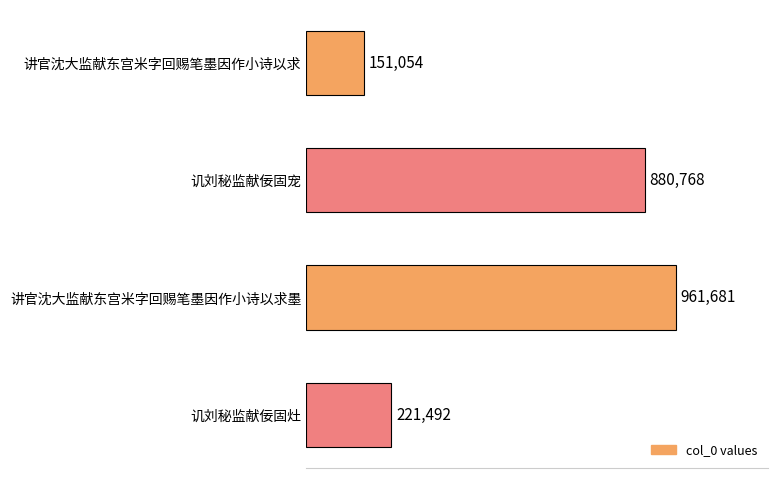

What is the label of the 1st bar from the bottom?

讥刘秘监献佞固灶